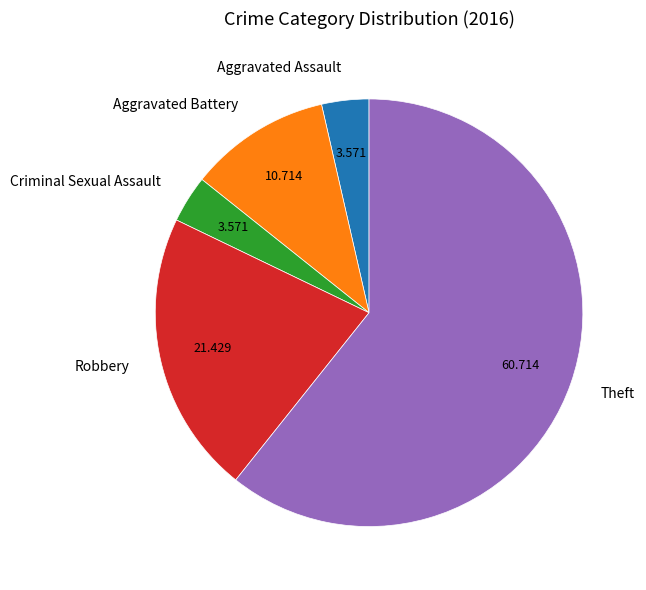

The Aggravated Battery slice represents 11% of the pie. True or false?

True